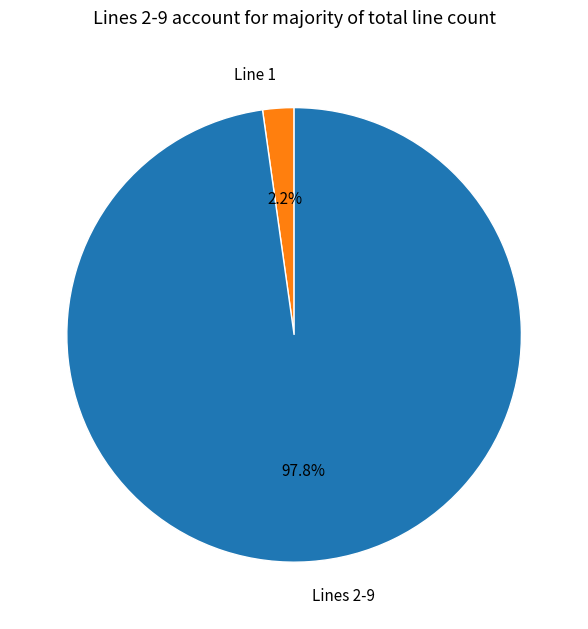

Which slice is the largest?

Lines 2-9